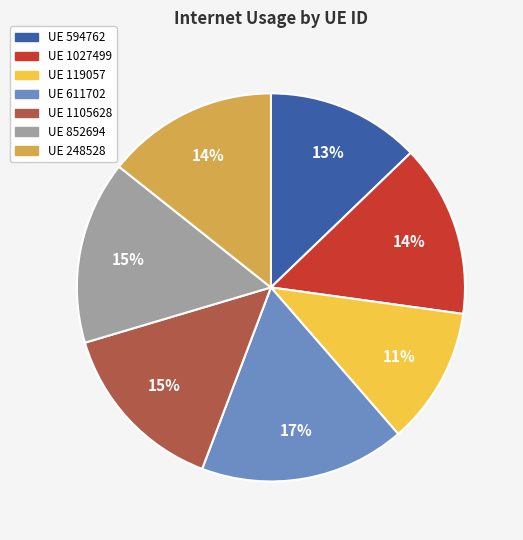

How many slices are in this pie chart?

7